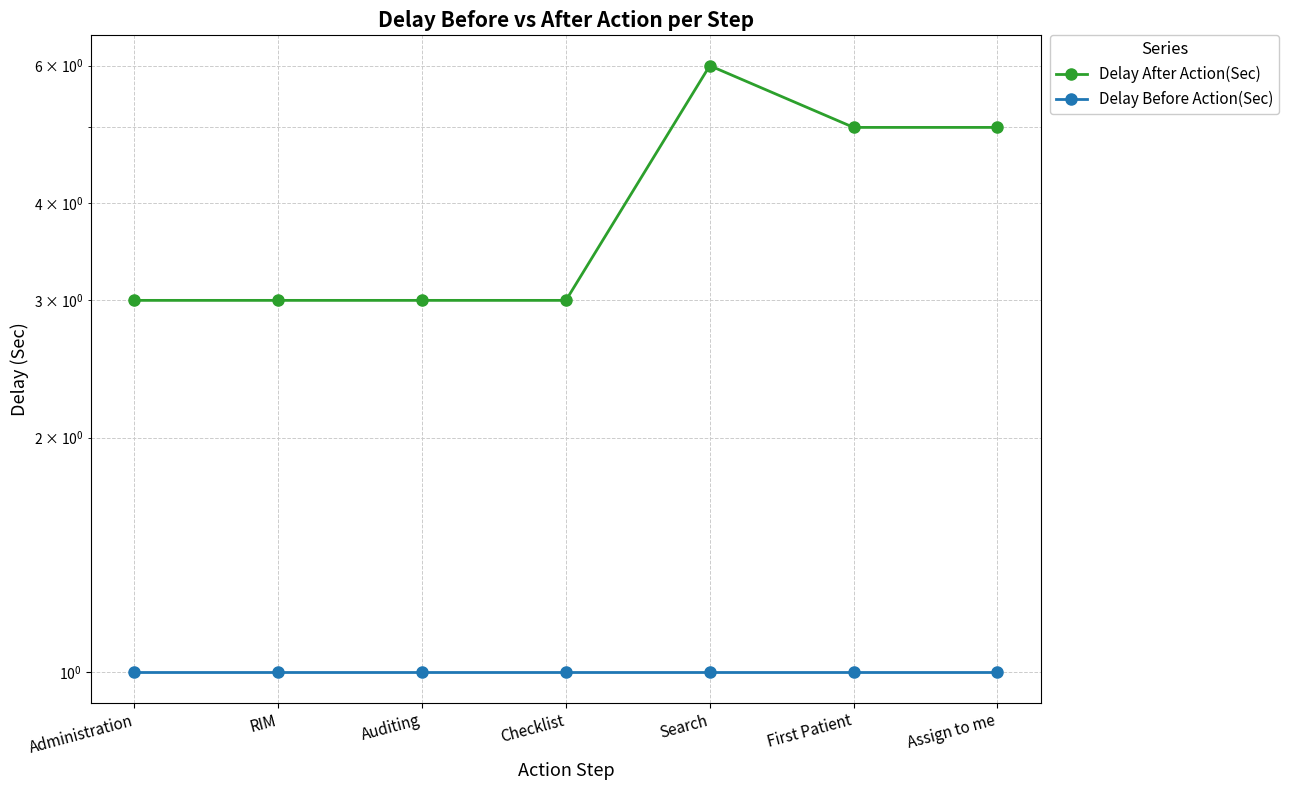

Which series has the widest spread of values?

Delay After Action(Sec)